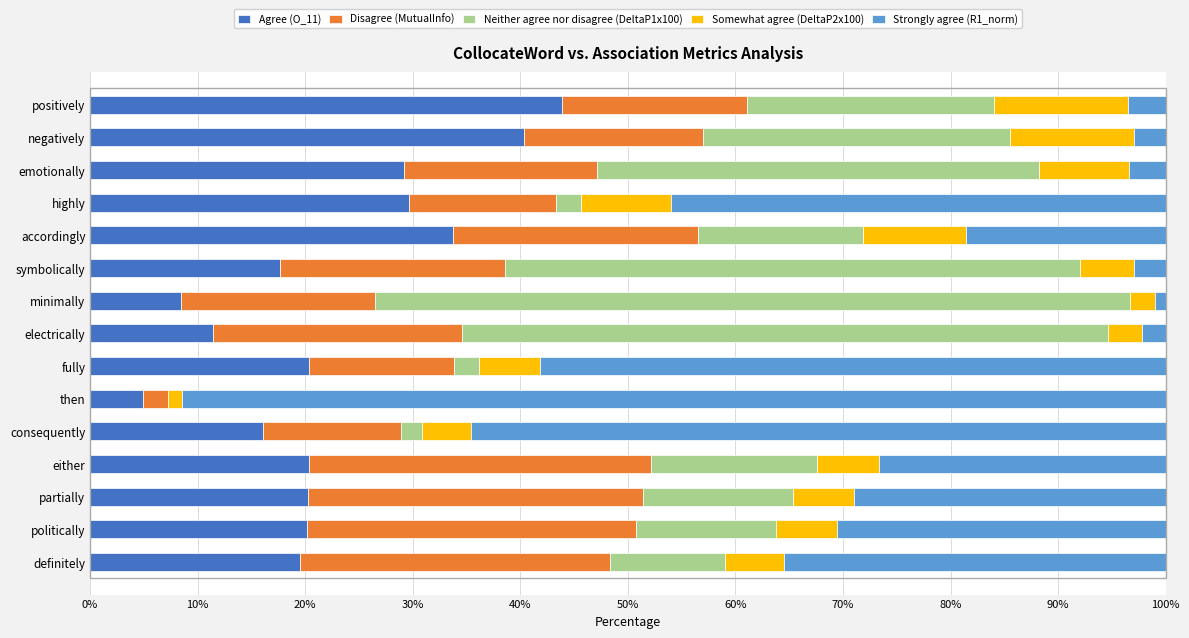

What is the total value across all series at electrically?

100.0